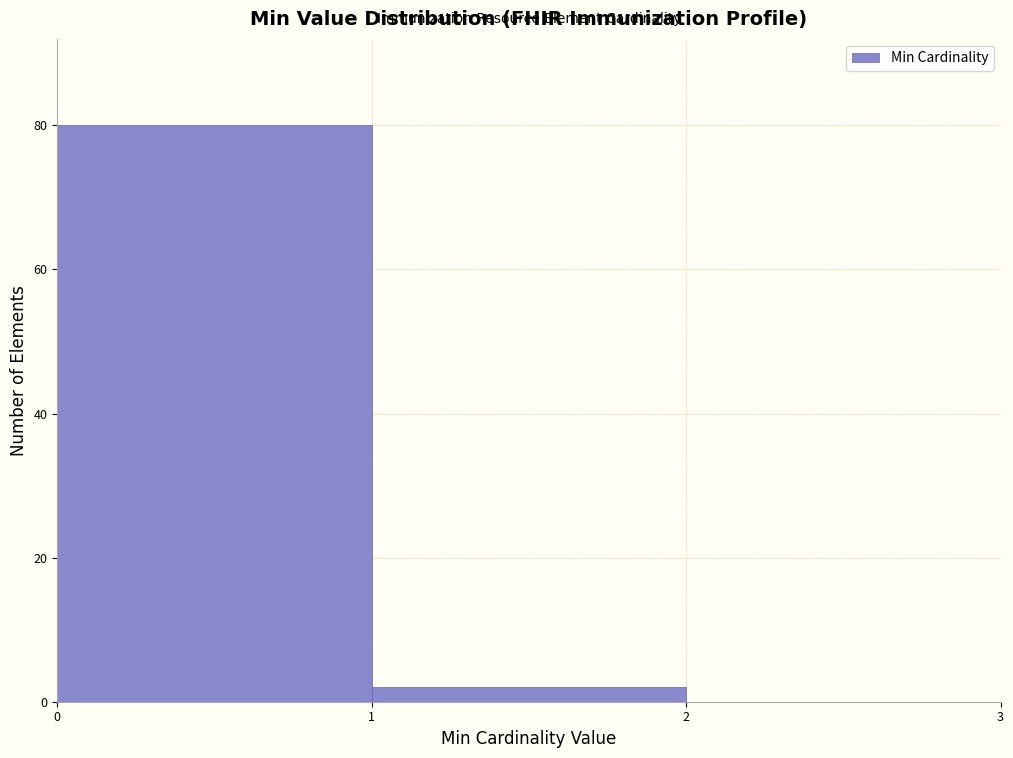

What is the height of the bar covering 1 to 2 on the x-axis? The values are not printed on the chart, so give them approximately, as read against the axis.

2